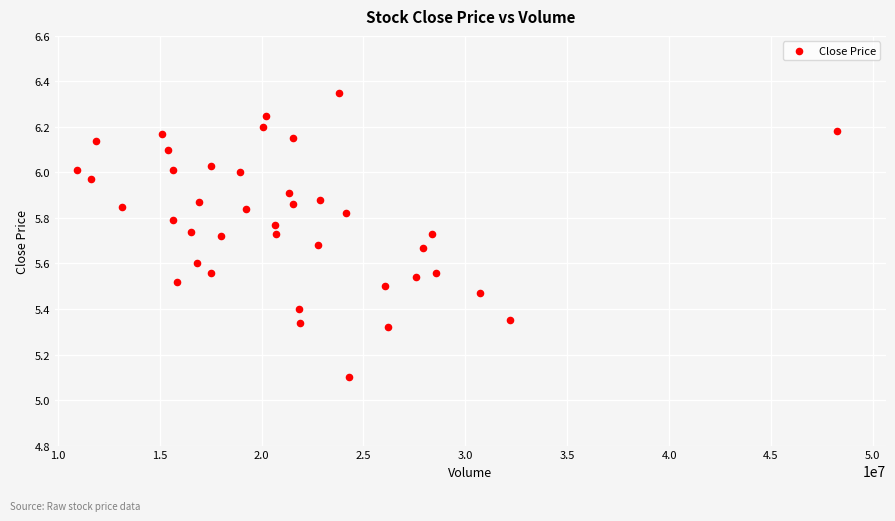

What Y value in the scatter plot is closest to 5?

5.1